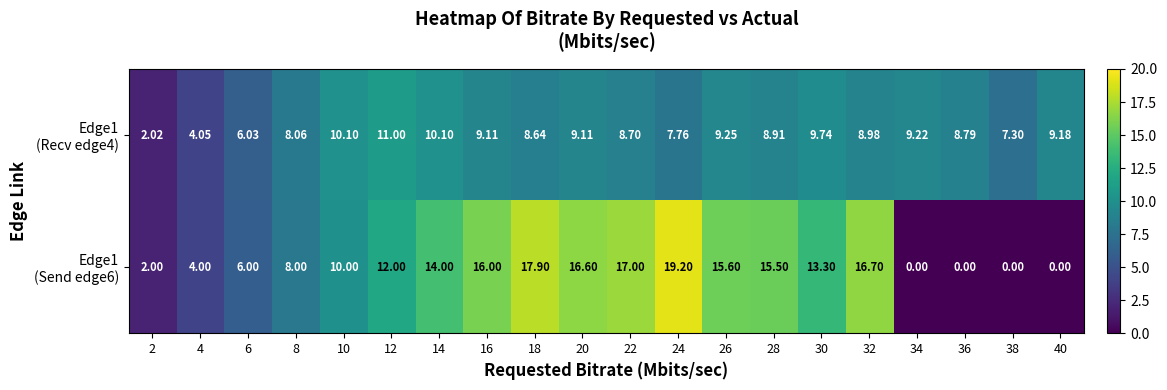

At 20, list the series in order from smallest to largest.

Edge1 (Recv edge4), Edge1 (Send edge6)